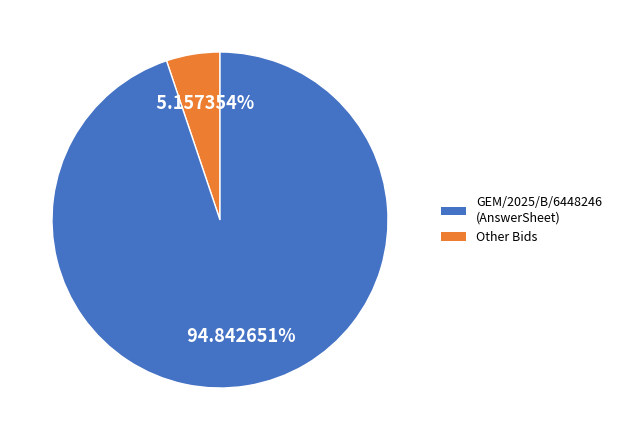

Is there any slice that represents more than half of the pie?

Yes